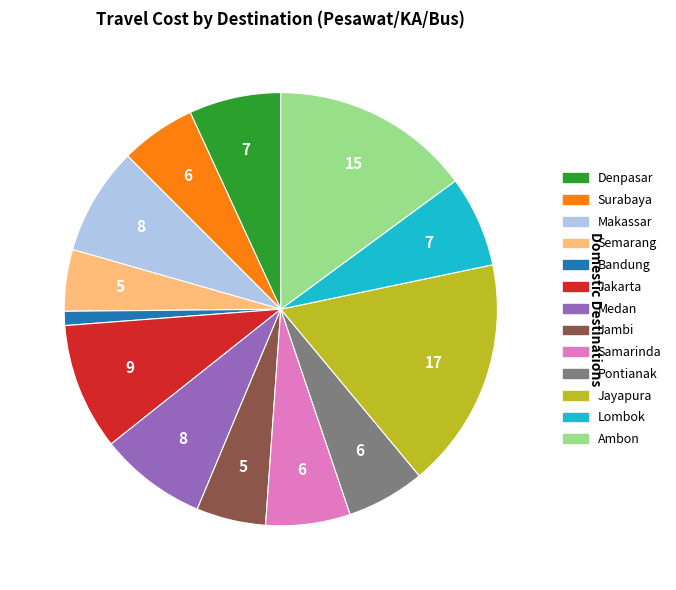

Which category has the smallest portion of the pie?

Bandung